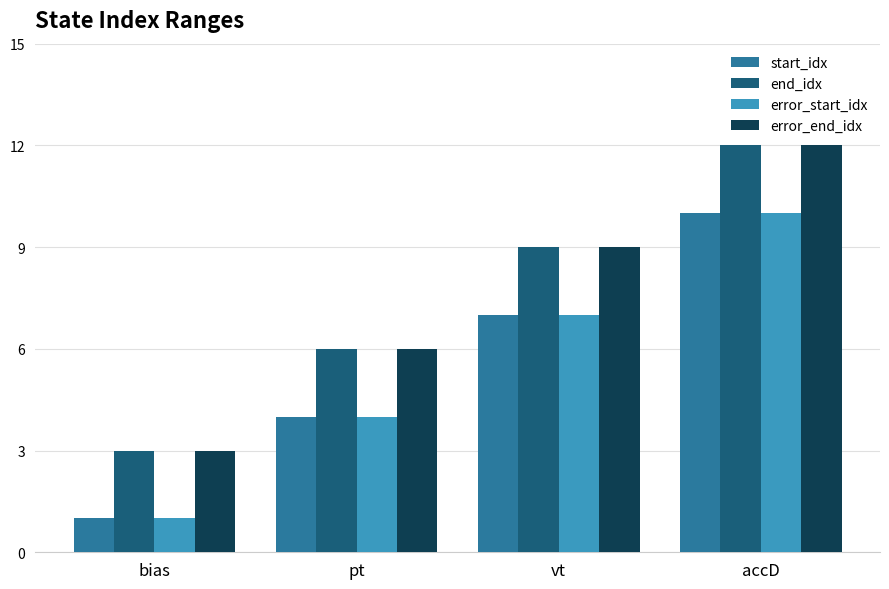

What is the minimum value shown in the chart?

1